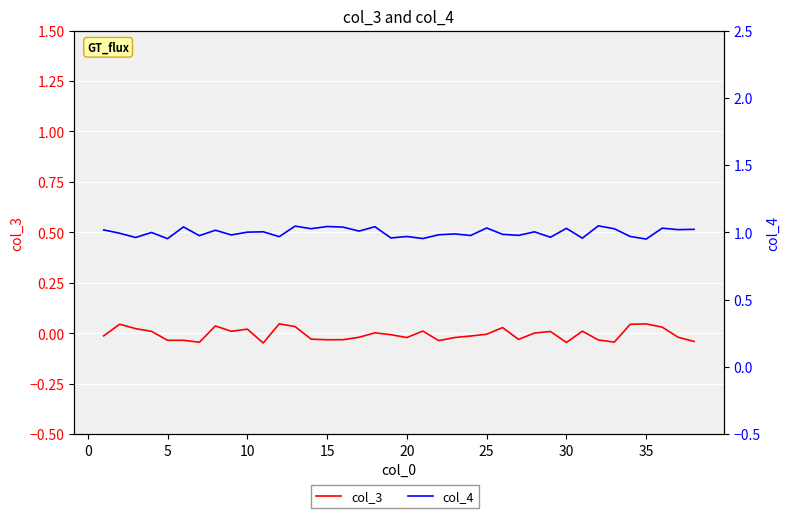

What is the sum of the col_4 values at 25 and 34?

1.9